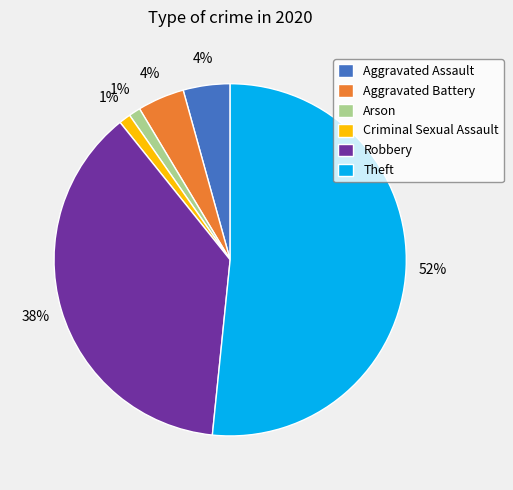

What is the largest slice in the pie chart?

Theft